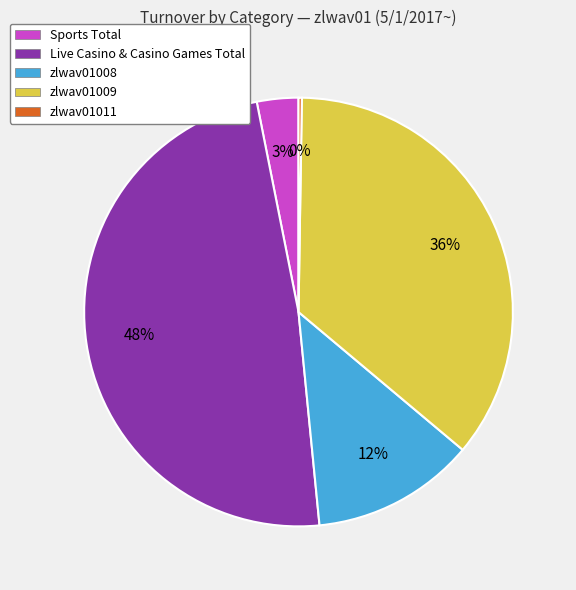

The zlwav01008 slice represents 12% of the pie. True or false?

True